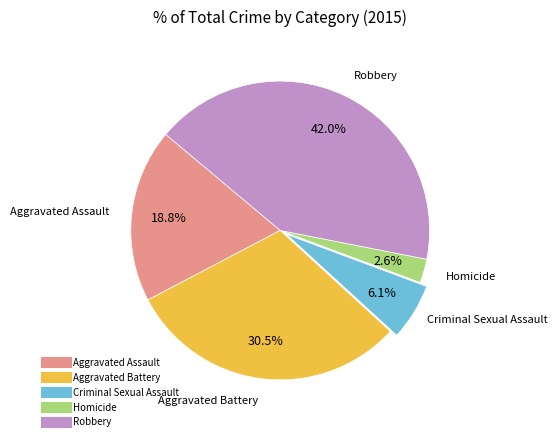

Rank the categories by value from highest to lowest.

Robbery, Aggravated Battery, Aggravated Assault, Criminal Sexual Assault, Homicide